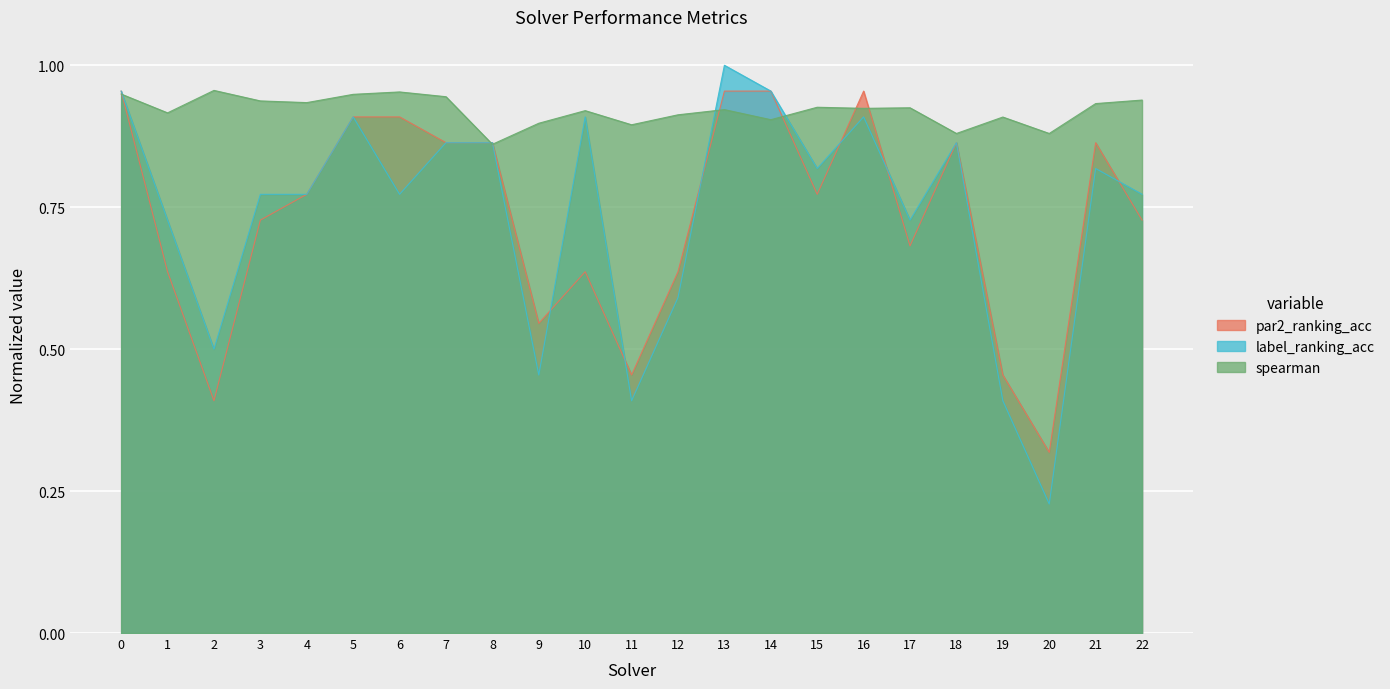

Reading left to right, extract all data points from this chart.

par2_ranking_acc: 0=1.0	1=0.6	2=0.4	3=0.7	4=0.8	5=0.9	6=0.9	7=0.9	8=0.9	9=0.5	10=0.6	11=0.5	12=0.6	13=1.0	14=1.0	15=0.8	16=1.0	17=0.7	18=0.9	19=0.5	20=0.3	21=0.9	22=0.7
label_ranking_acc: 0=1.0	1=0.7	2=0.5	3=0.8	4=0.8	5=0.9	6=0.8	7=0.9	8=0.9	9=0.5	10=0.9	11=0.4	12=0.6	13=1.0	14=1.0	15=0.8	16=0.9	17=0.7	18=0.9	19=0.4	20=0.2	21=0.8	22=0.8
spearman: 0=0.9	1=0.9	2=1.0	3=0.9	4=0.9	5=0.9	6=1.0	7=0.9	8=0.9	9=0.9	10=0.9	11=0.9	12=0.9	13=0.9	14=0.9	15=0.9	16=0.9	17=0.9	18=0.9	19=0.9	20=0.9	21=0.9	22=0.9